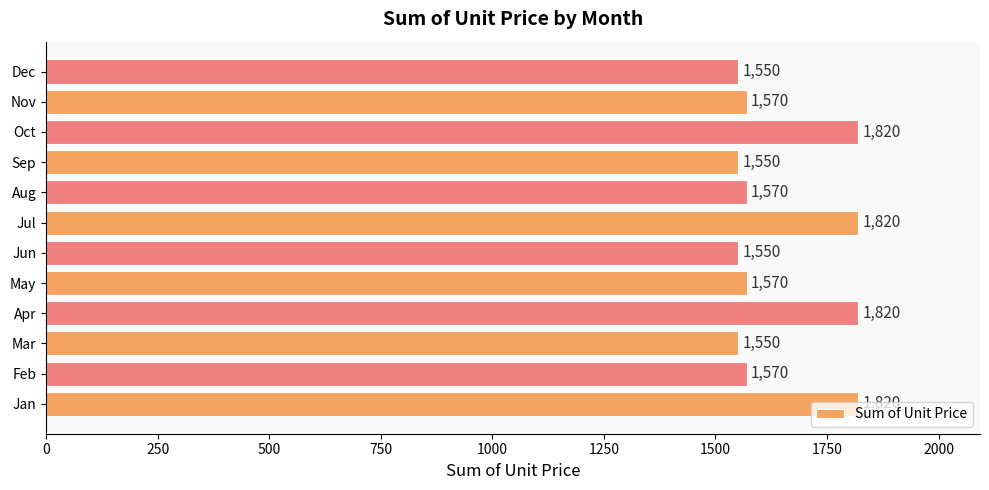

Is it true that the value at Aug is 1570?

True